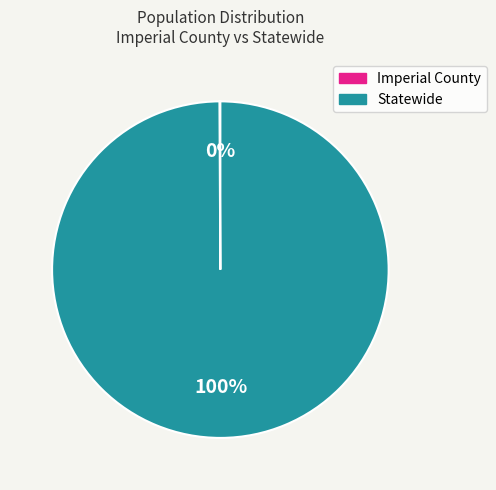

To the nearest percent, what is the difference between the largest and smallest slice percentages?

100%